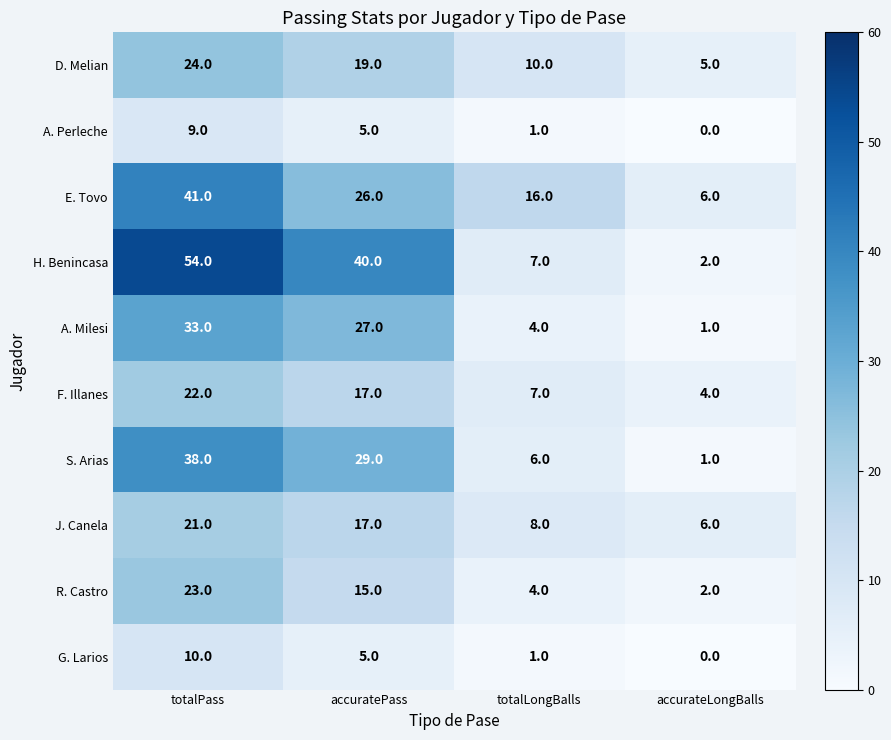

List the labels in order of F. Illanes value, smallest first.

accurateLongBalls, totalLongBalls, accuratePass, totalPass